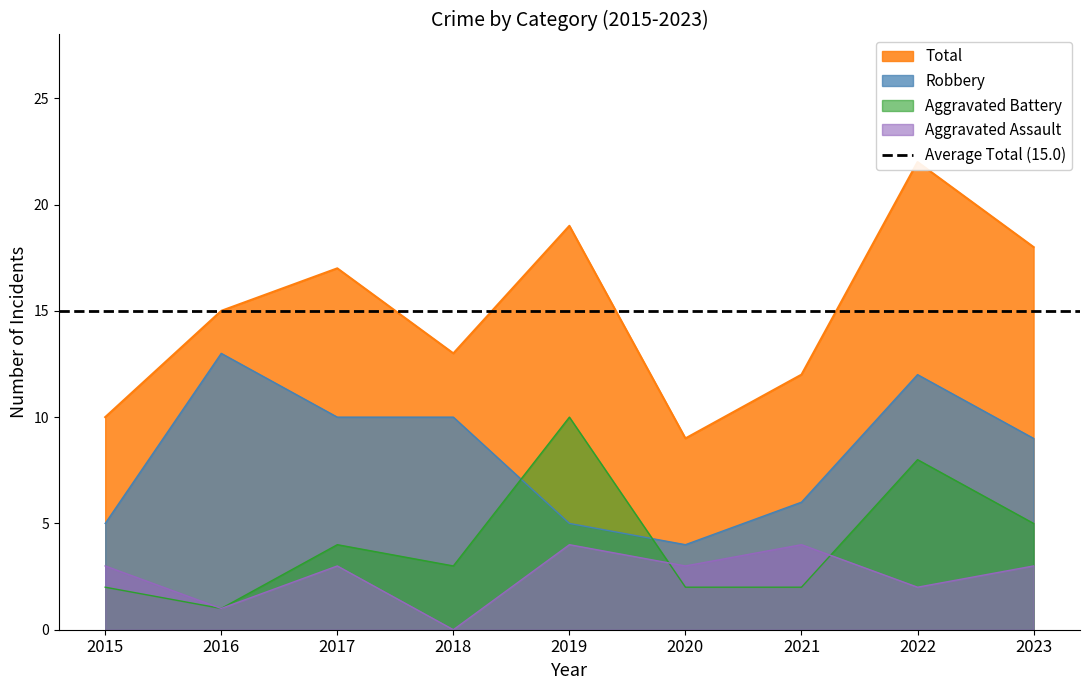

The value of Robbery at 2021 is 3. True or false?

False